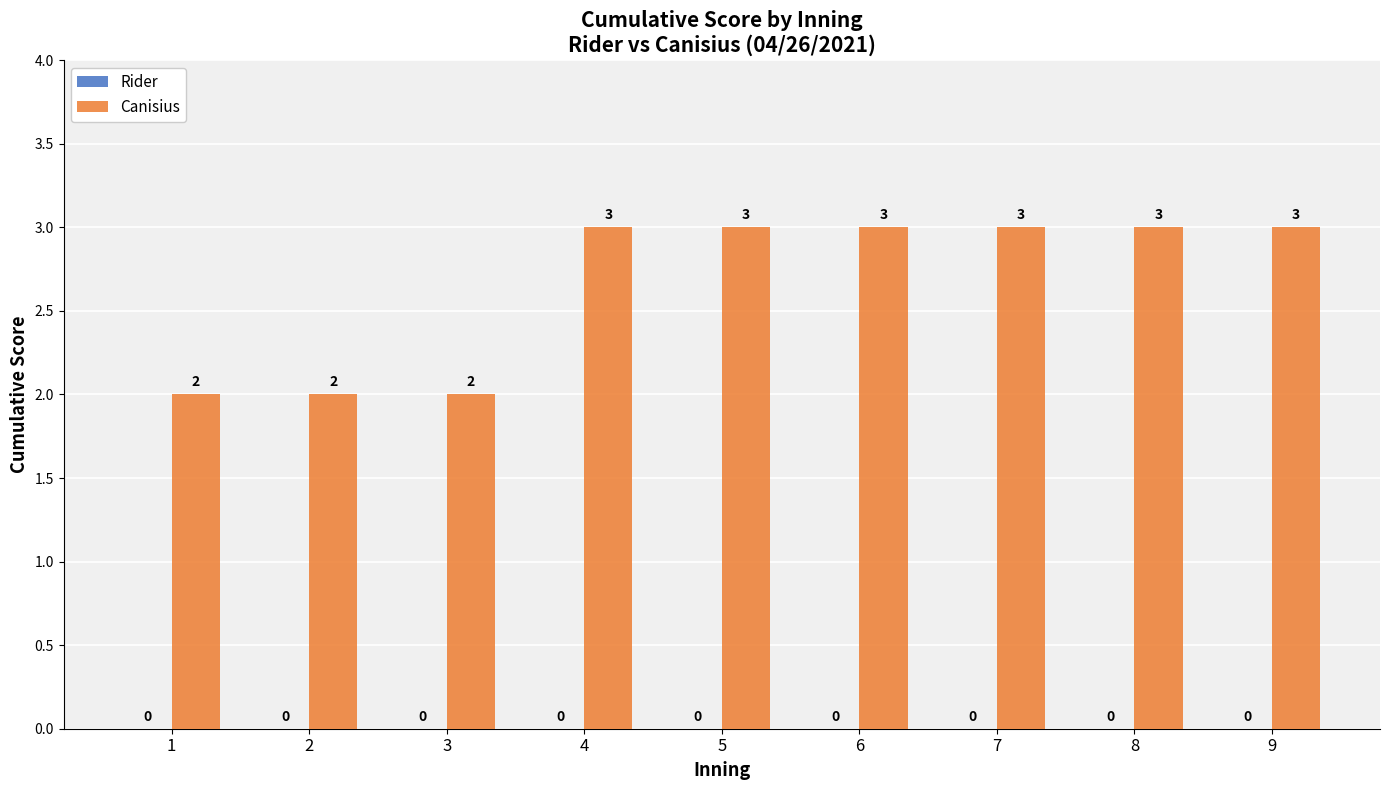

What is the greatest value displayed?

3